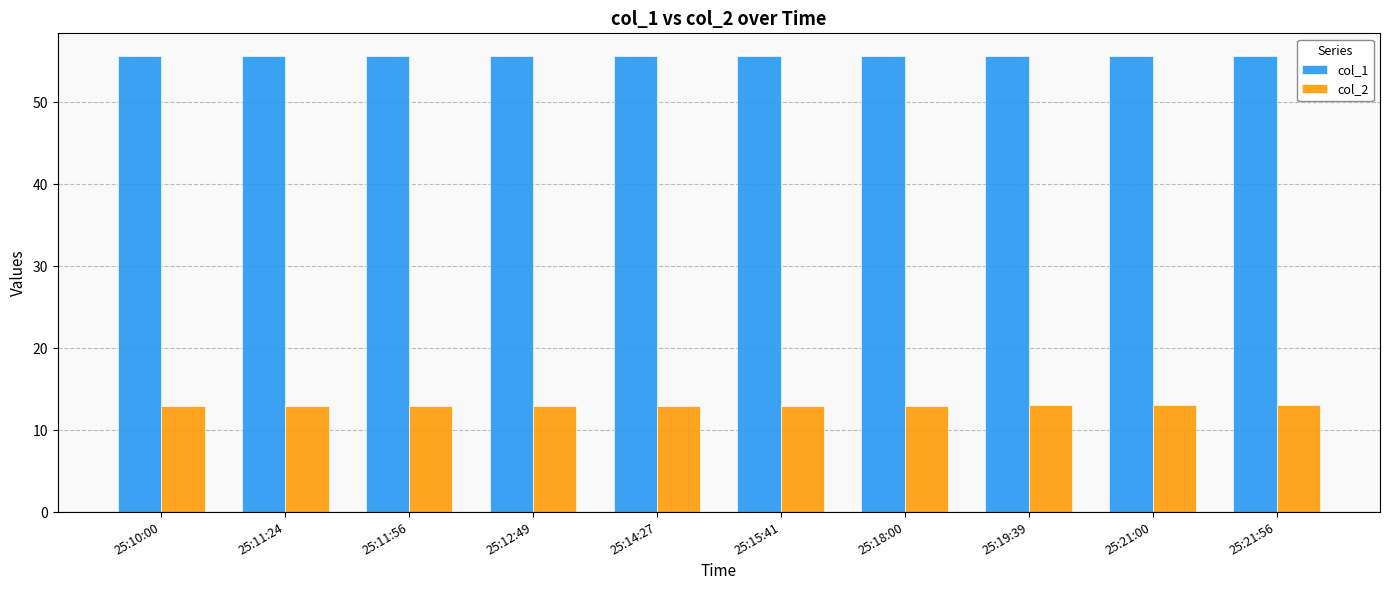

The value of col_1 at 25:11:56 is 55.6. True or false?

True